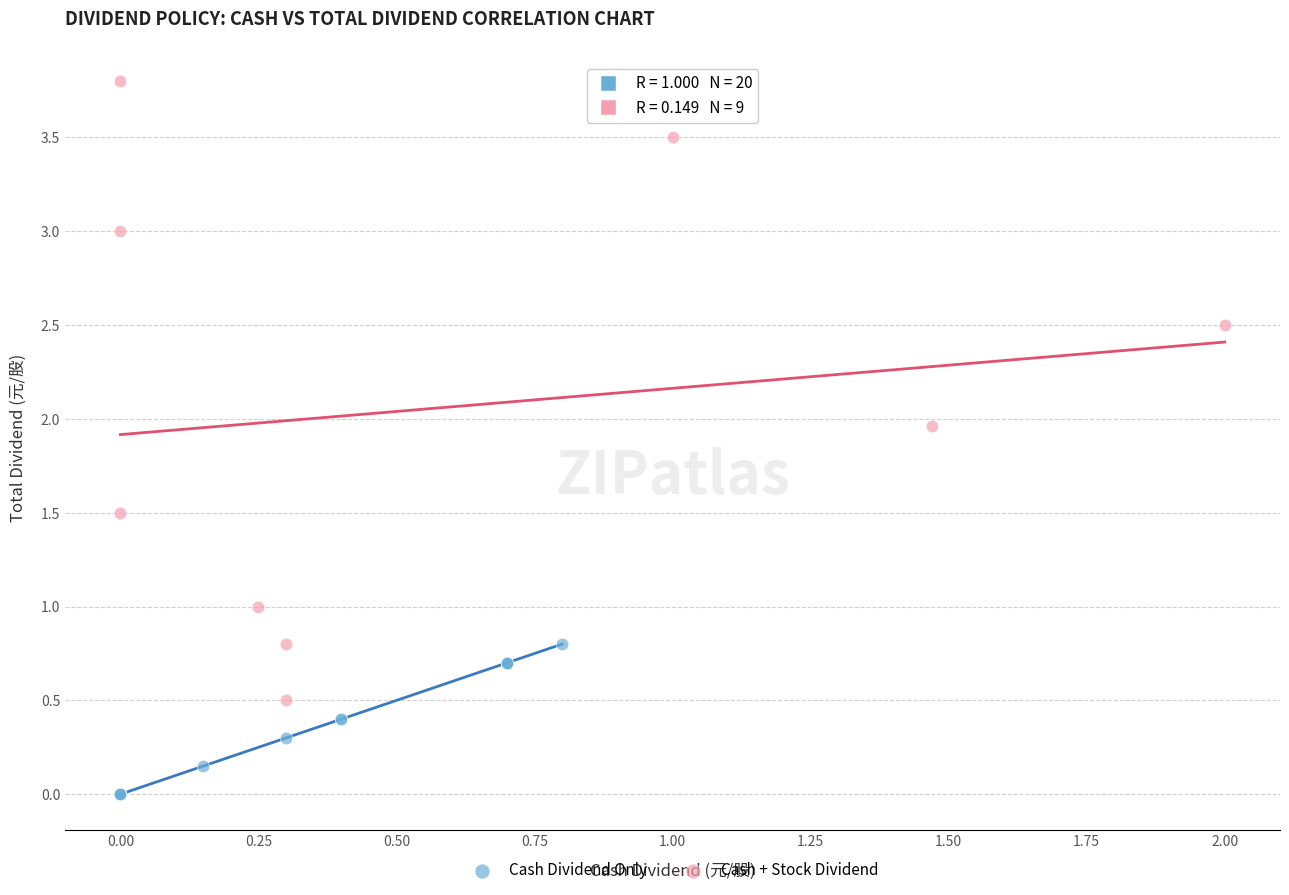

Which series reaches the maximum Y coordinate?

Cash + Stock Dividend